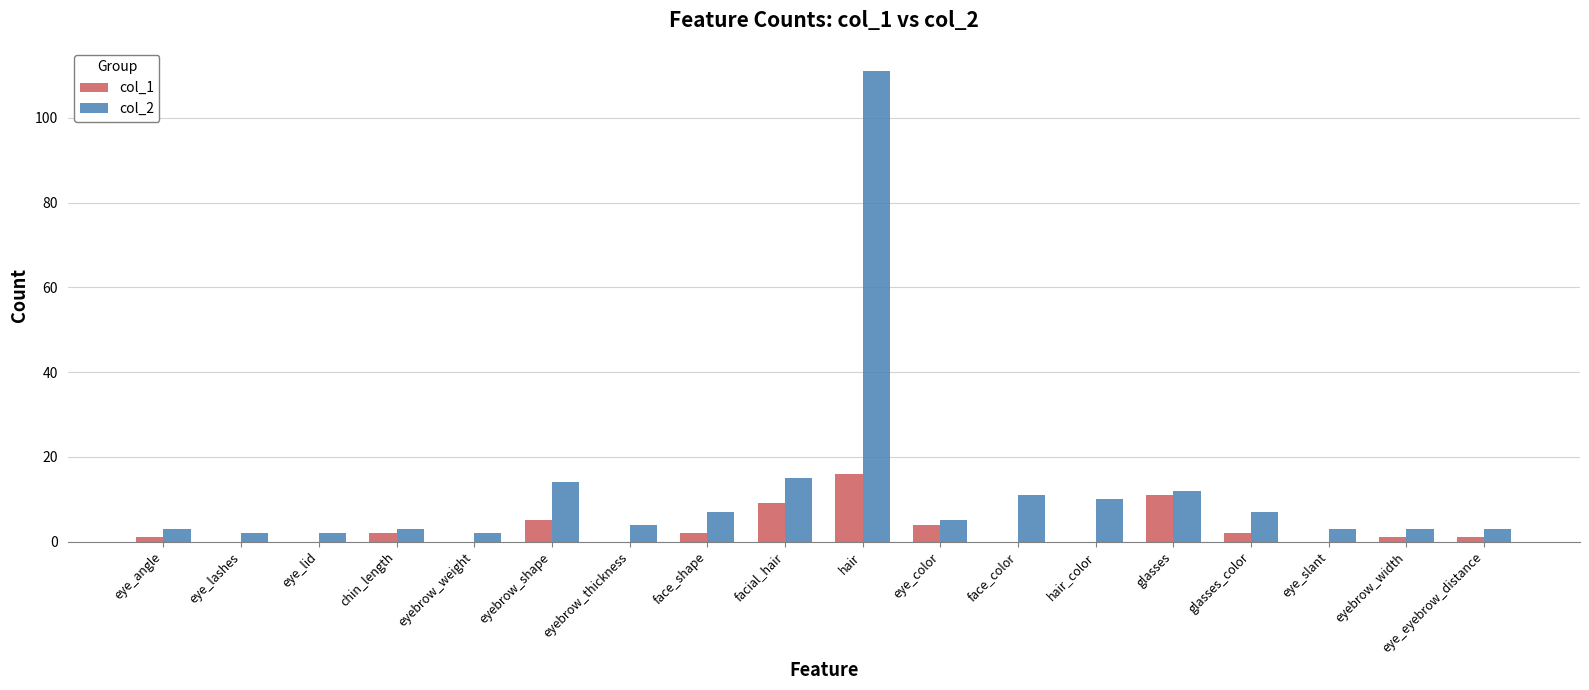

Reading left to right, what are all the values shown in this chart?

col_1: 1	0	0	2	0	5	0	2	9	16	4	0	0	11	2	0	1	1
col_2: 3	2	2	3	2	14	4	7	15	111	5	11	10	12	7	3	3	3